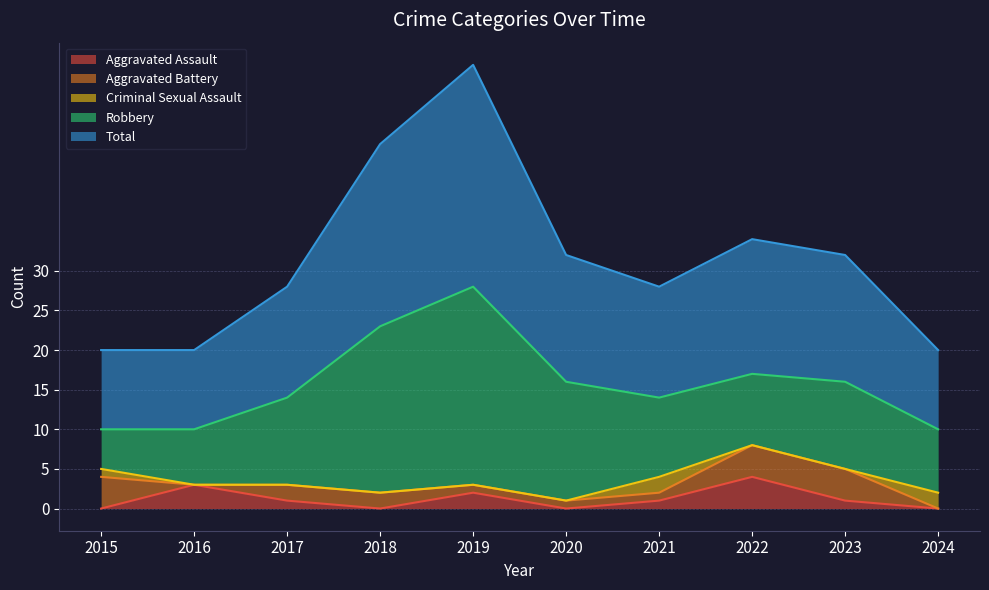

What is the spread (max minus min) of values at 2022?

17